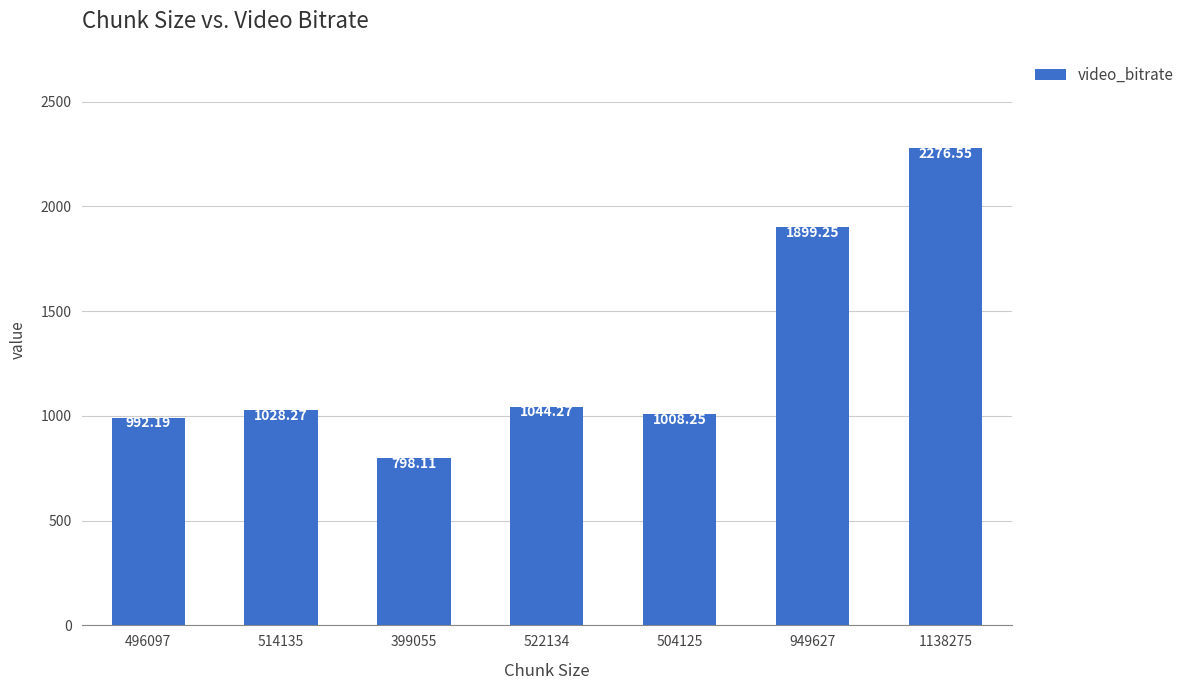

What is the label of the 4th bar from the right?

522134